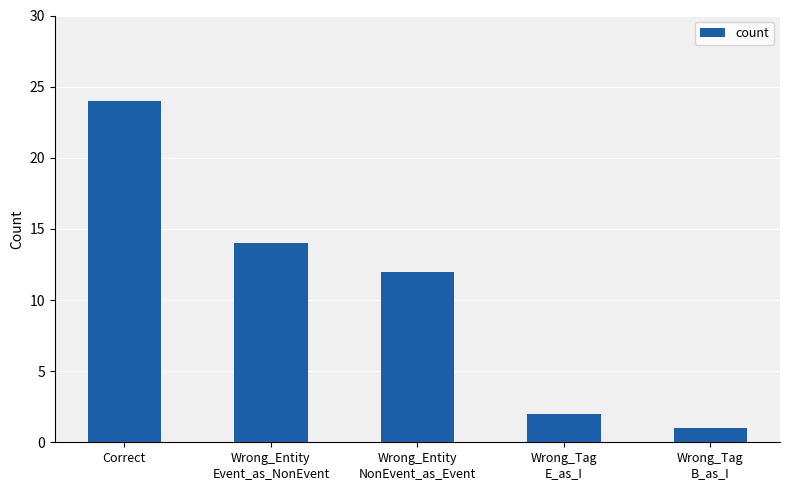

Are the bars grouped side by side (vs. stacked)?

No